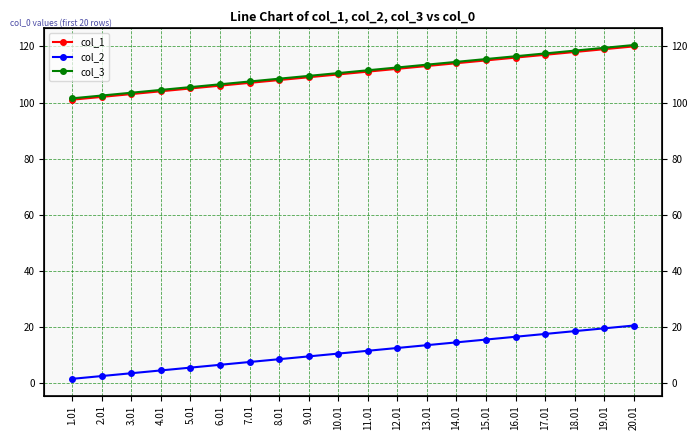

The col_1 series shows 101.0 at 1.01. True or false?

True